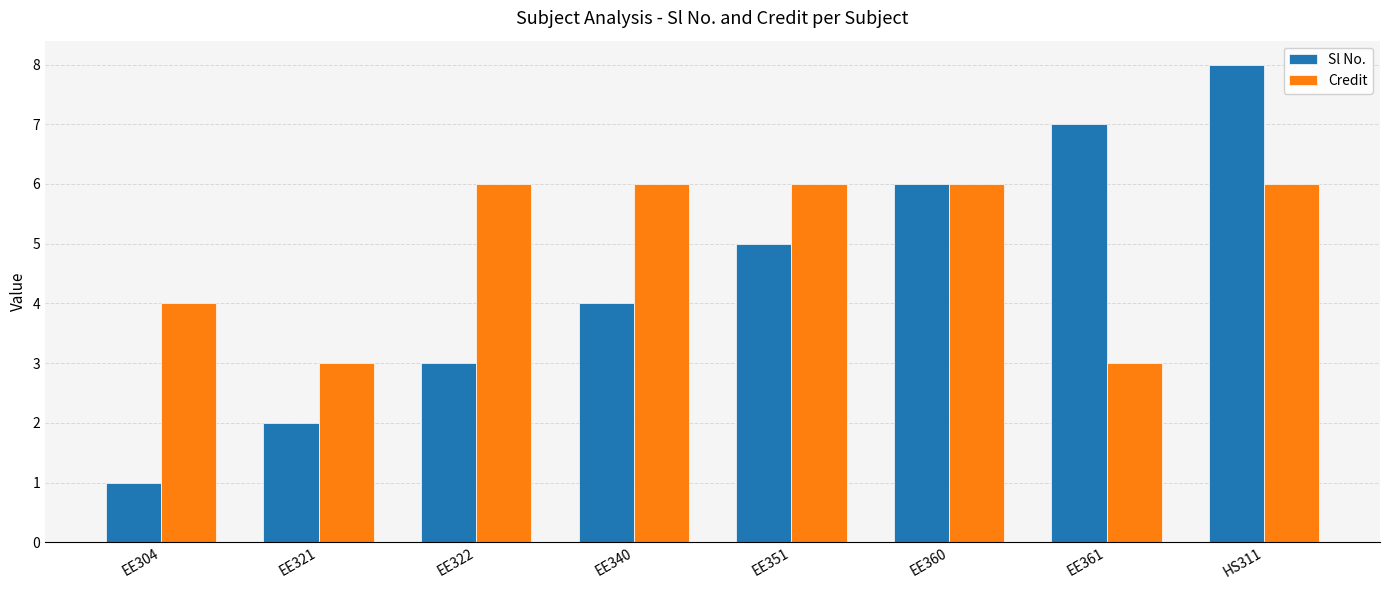

What is the label of the 6th bar from the right?

EE322